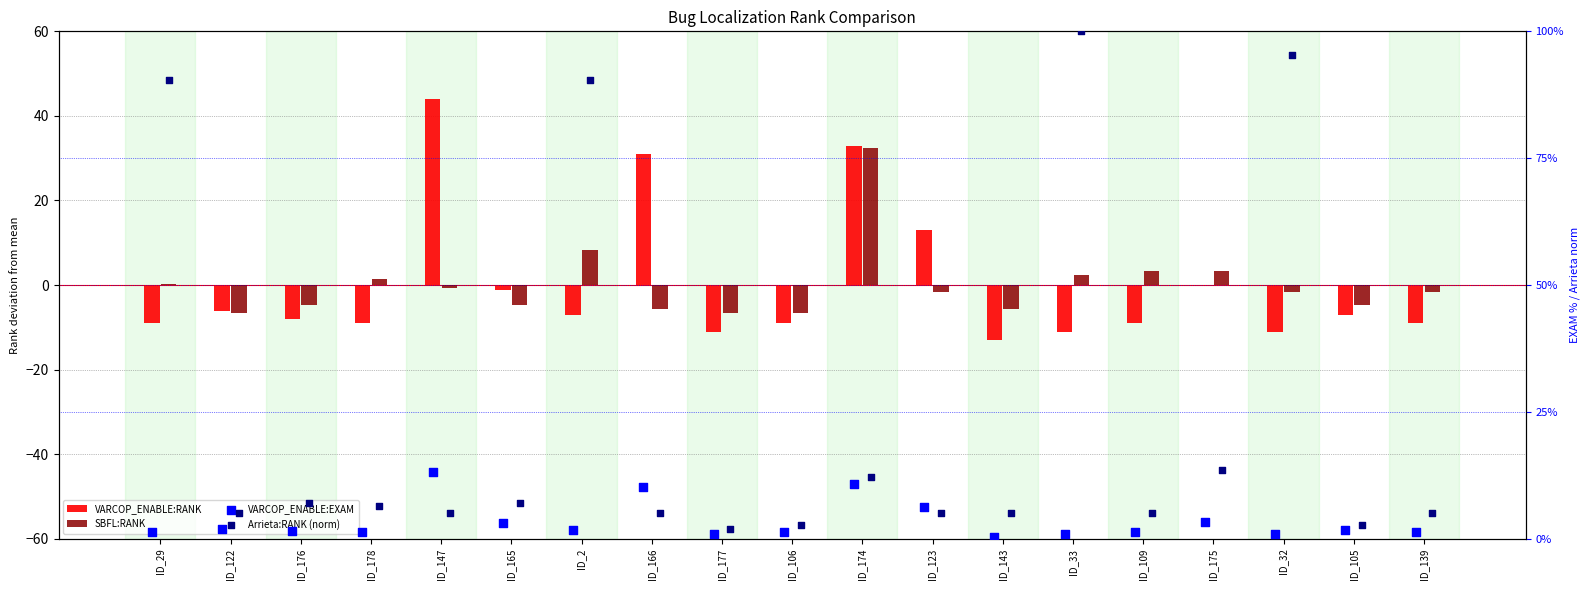

Is the value of SBFL:RANK at ID_2 greater than the value of Arrieta:RANK (norm) at ID_123?

Yes